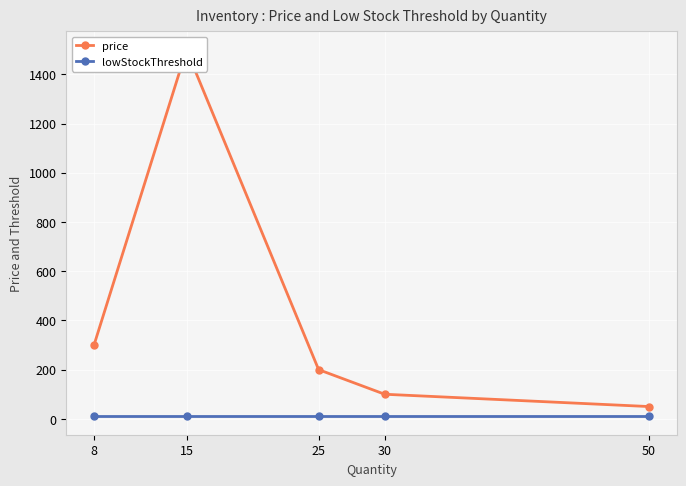

How many data points in price are less than 200?

2